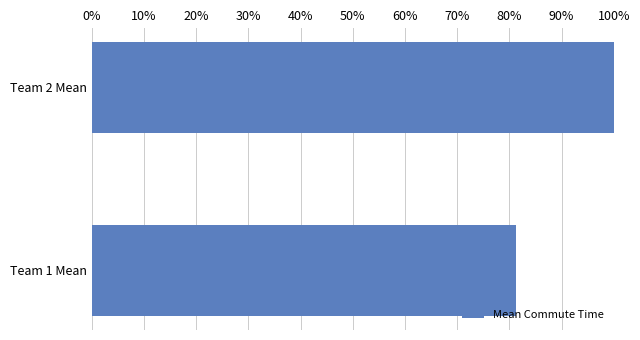

Are the bars horizontal?

Yes